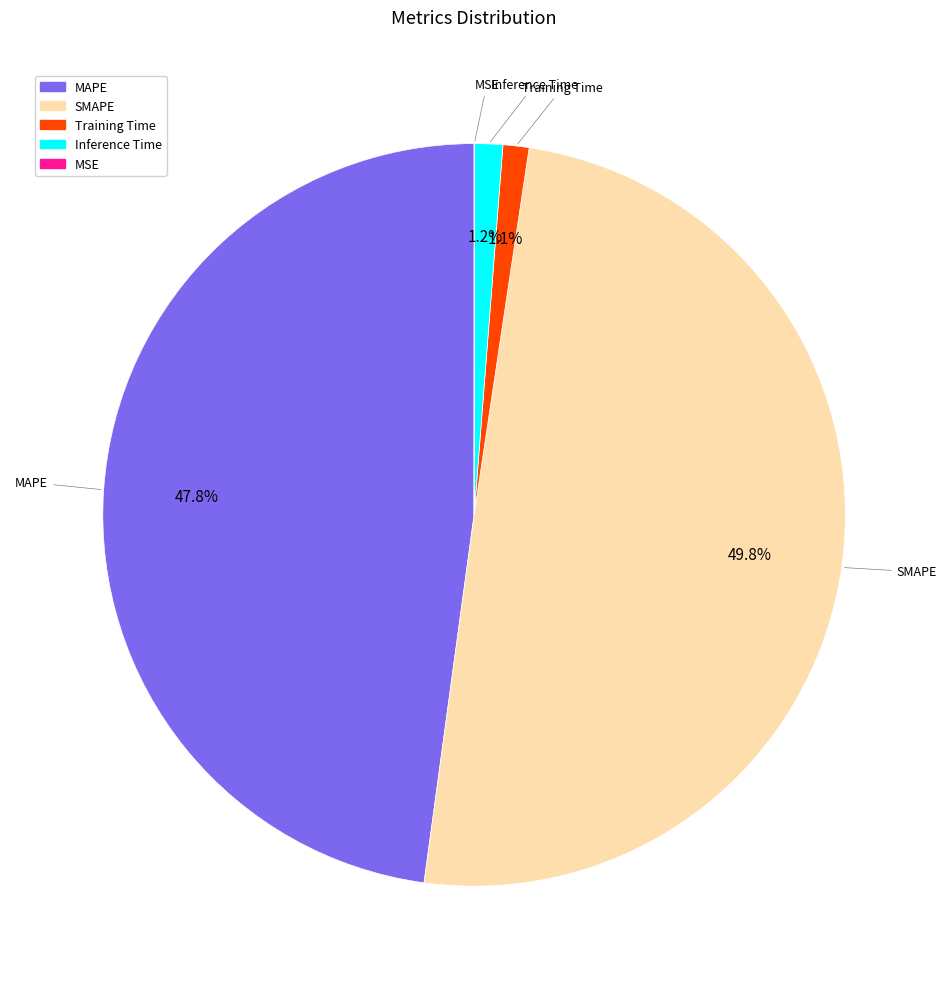

Which category has the biggest portion of the pie?

SMAPE